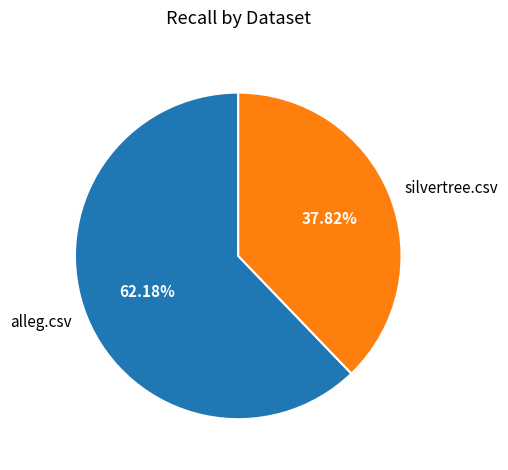

Count the number of slices in the pie.

2